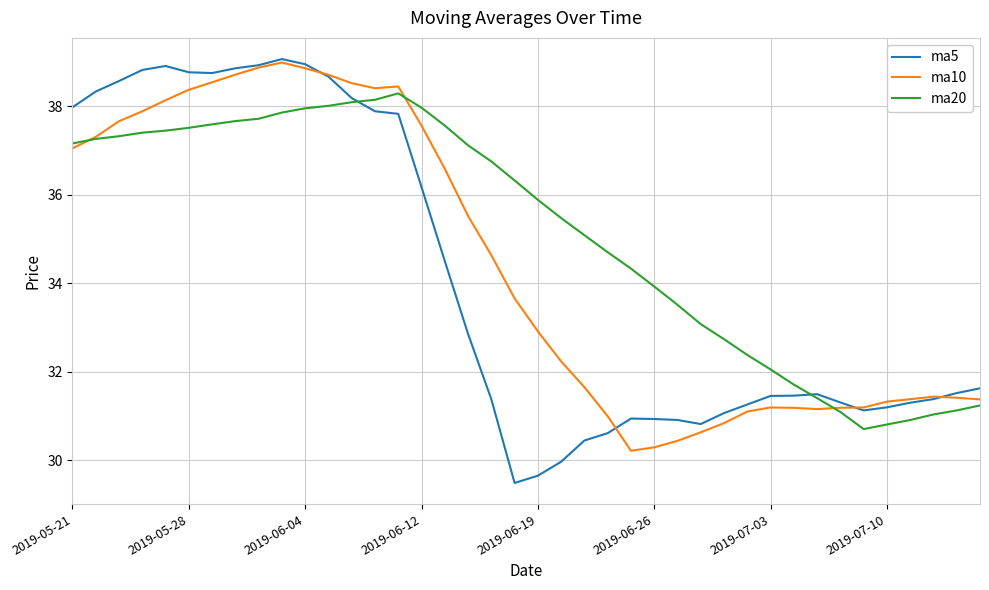

What is the greatest value displayed?

39.1